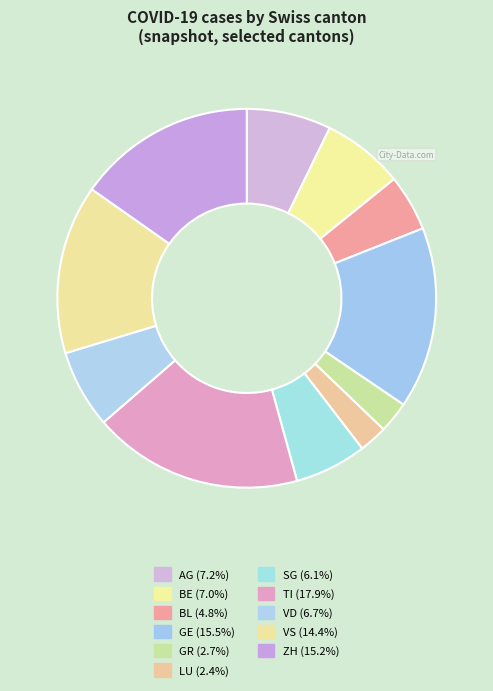

To the nearest percent, what is the combined percentage of BL and VS?

19%